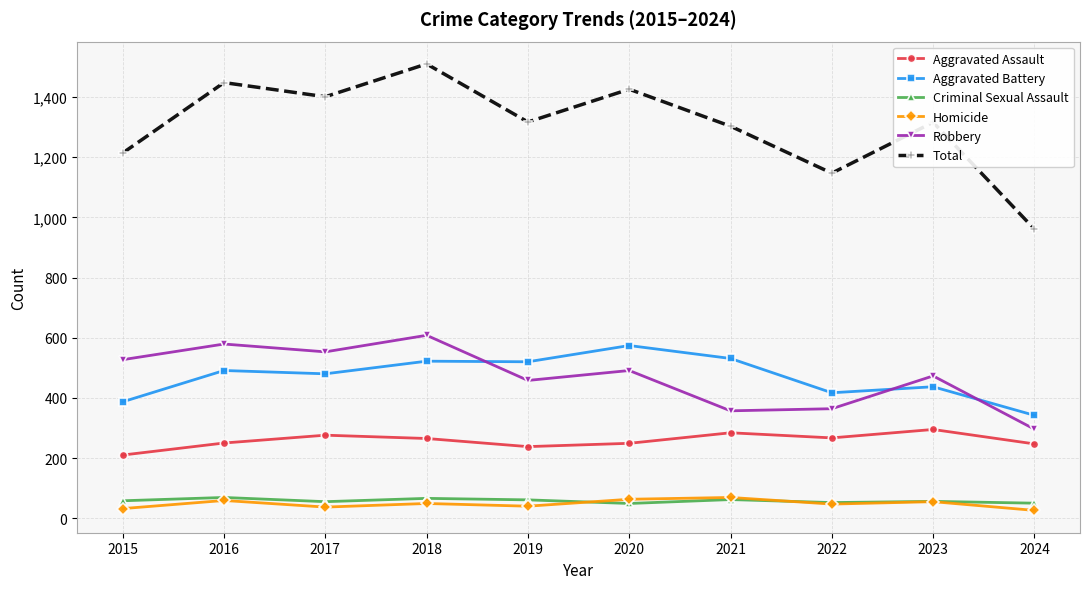

What is the difference between the highest and lowest values at 2019?

1277